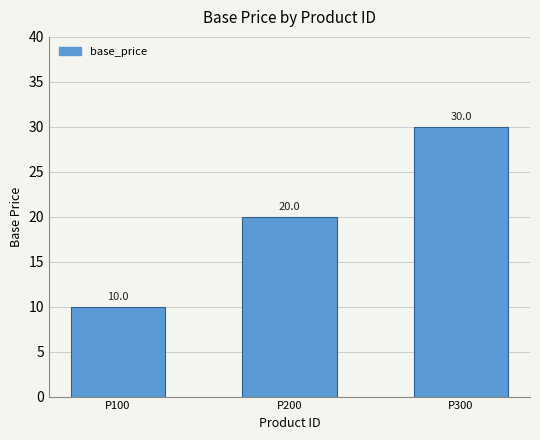

What is the change in value from P100 to P300?

+20